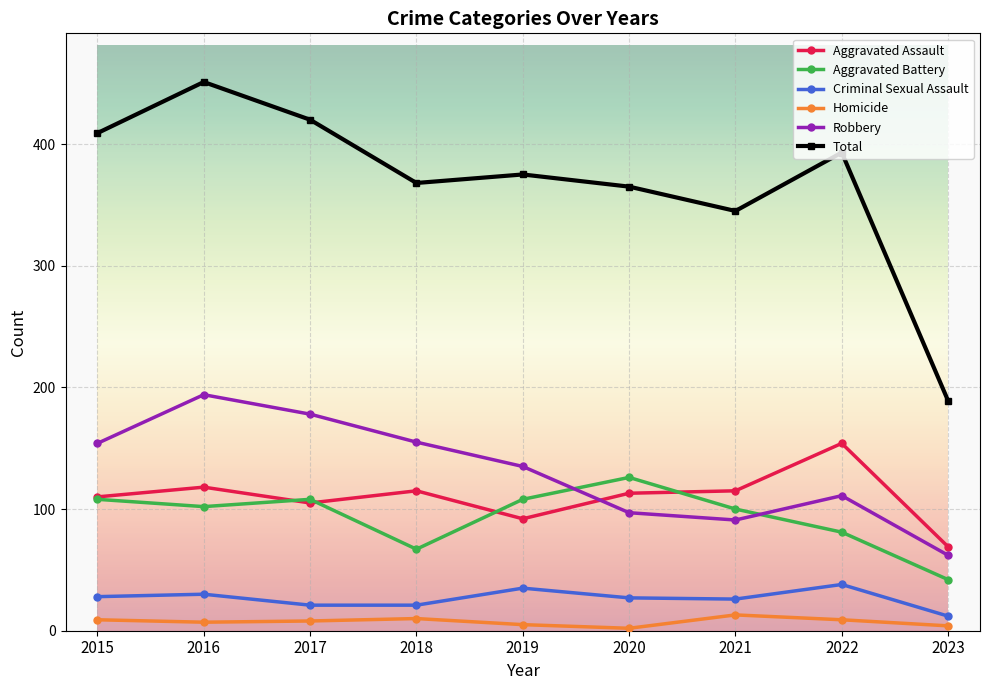

What is the value of the Criminal Sexual Assault point at the 6th from the left?

27